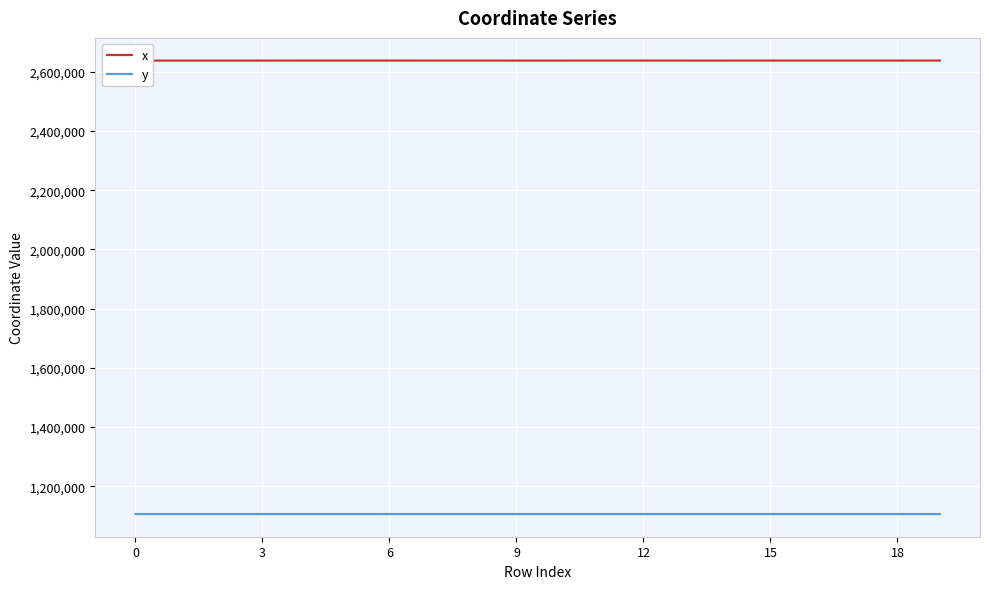

True or false: y and x cross at least once.

False